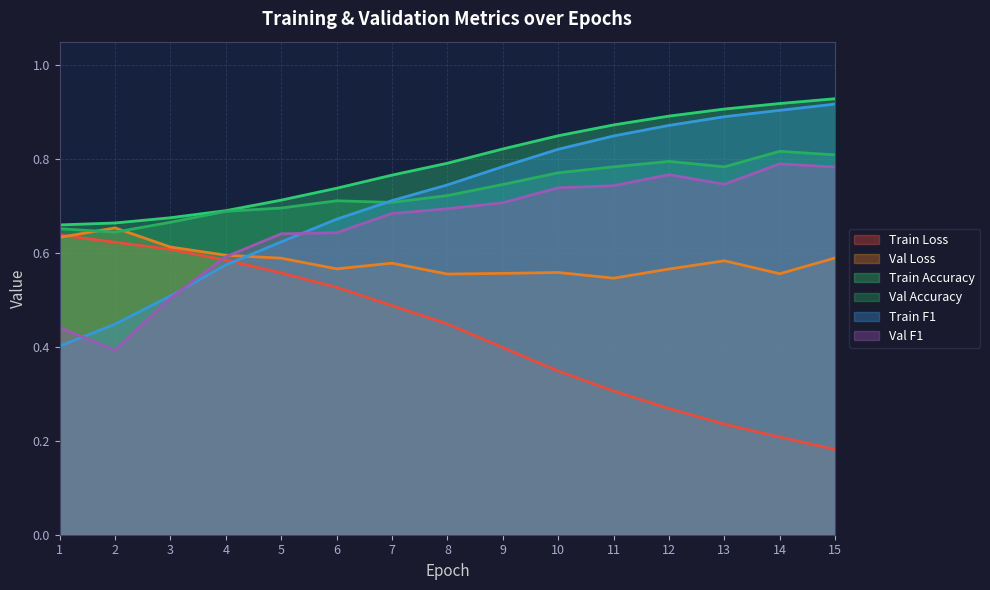

What is the sum of all t_f1 values?

10.7